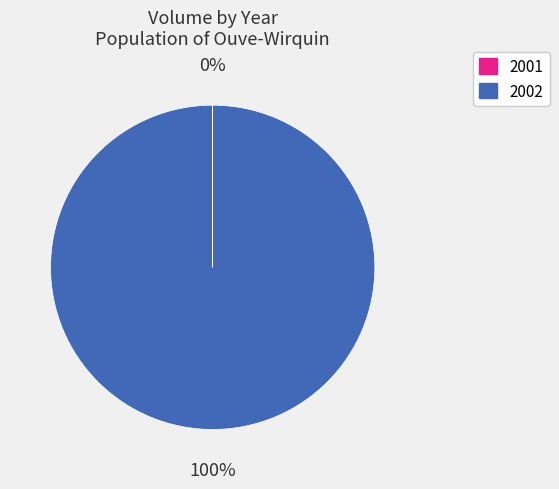

To the nearest percent, what is the average slice percentage?

50%